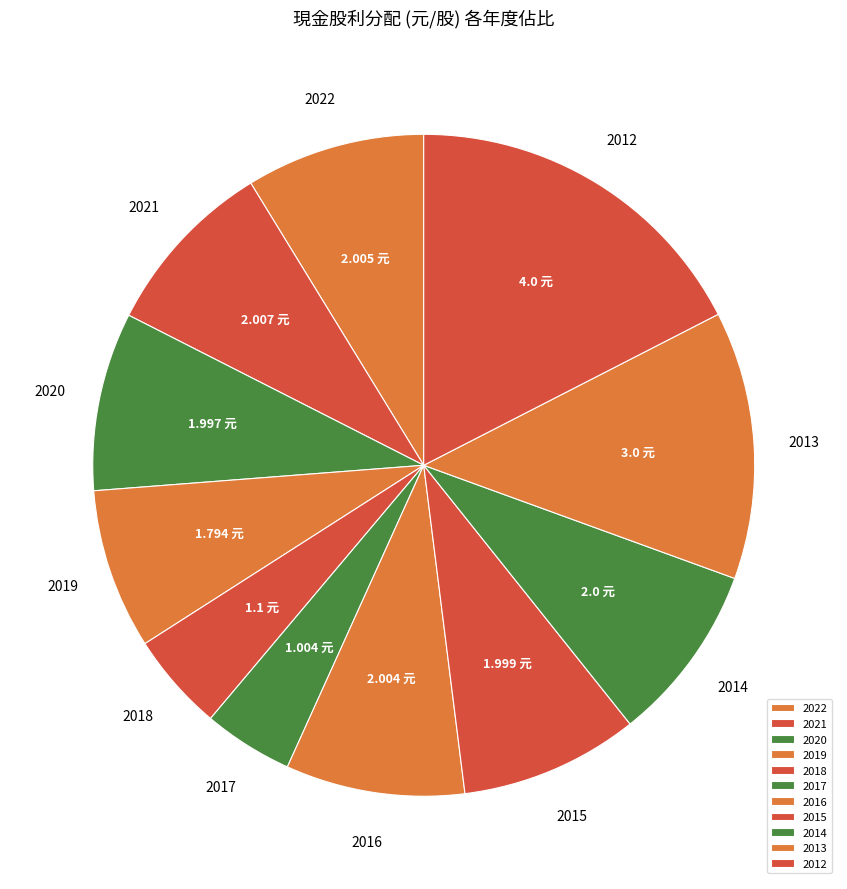

Combined, do 2019 and 2014 account for over 50%?

No